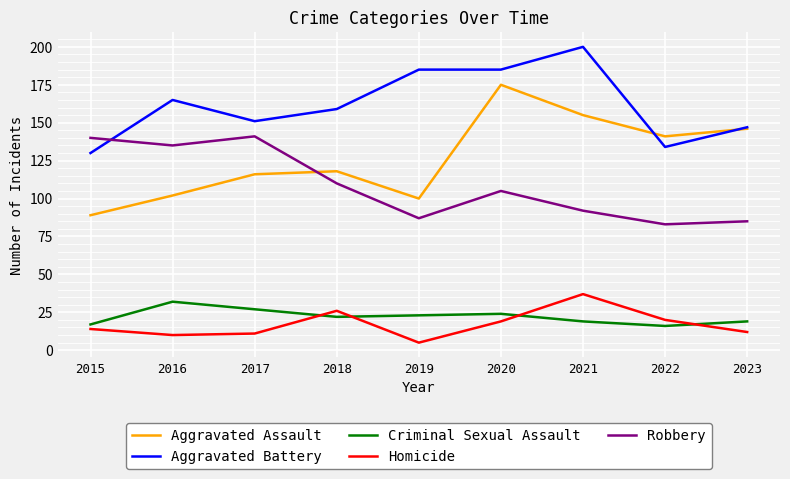

True or false: Robbery has more than 2 interior local peaks.

False